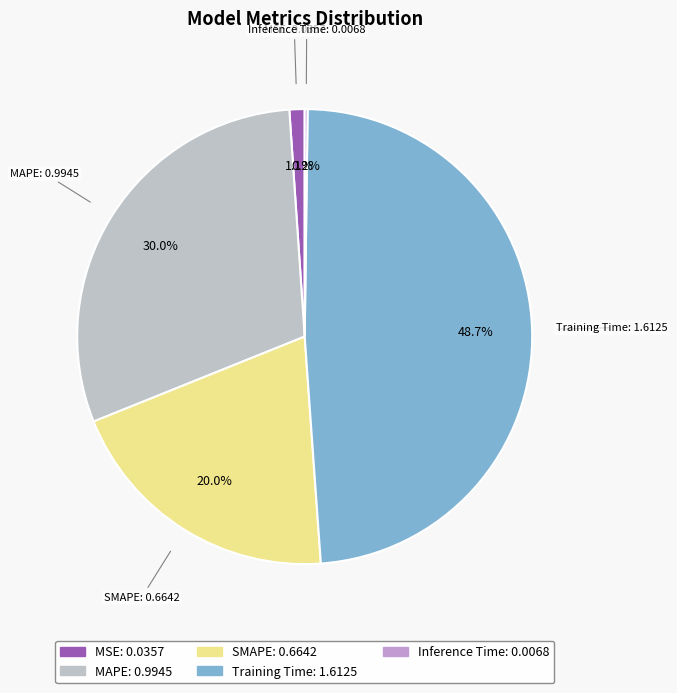

Which slice is the largest?

Training Time